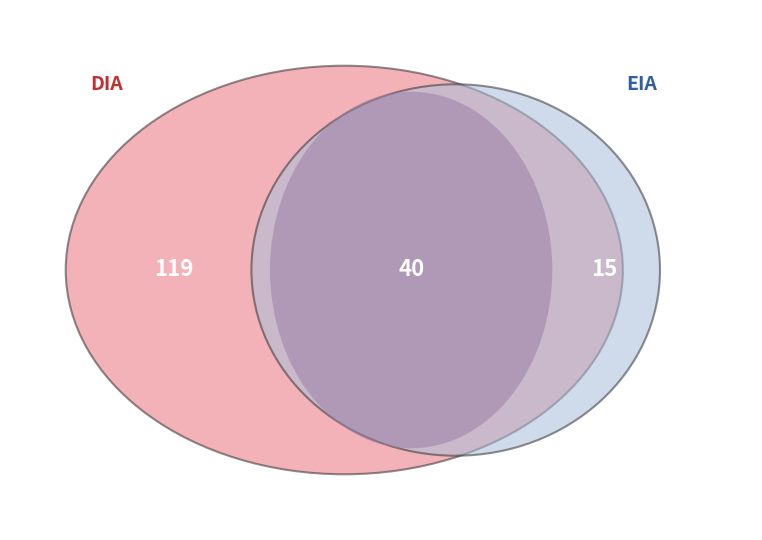

Does EIA represent more than half of the total?

No